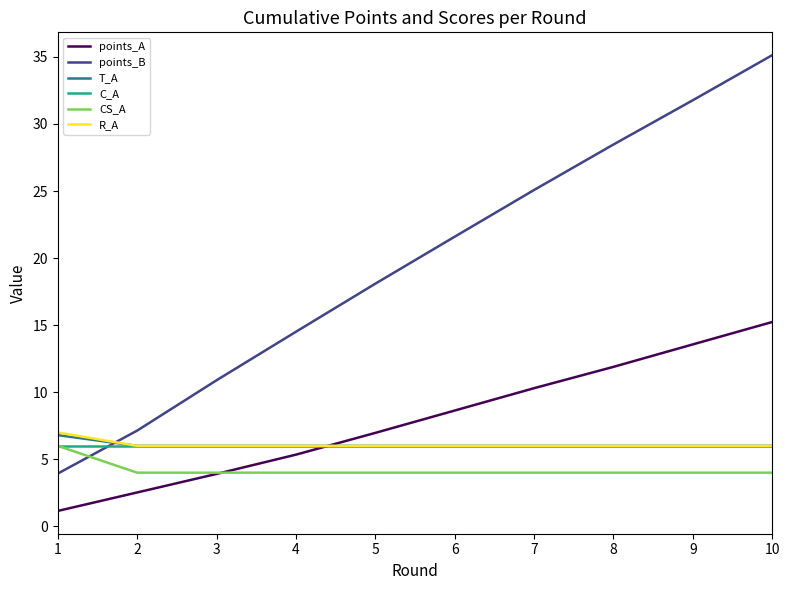

What are all the series names shown in the legend?

points_A, points_B, T_A, C_A, CS_A, R_A